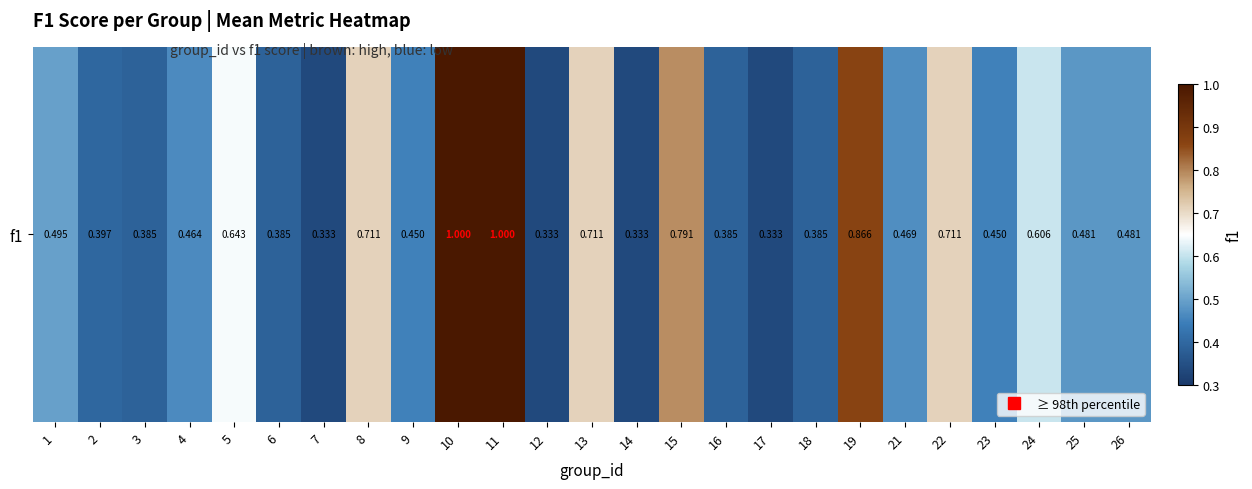

The chart shows a value of 0.4 at 16. True or false?

True